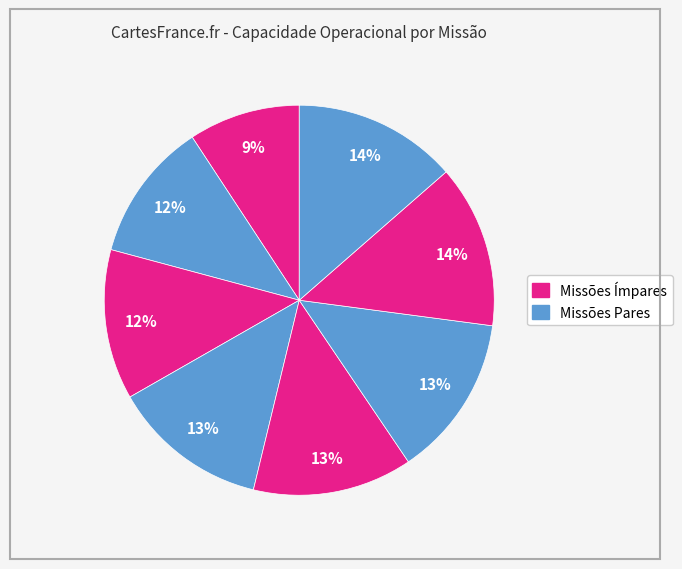

To the nearest percent, what is the average slice percentage?

12%